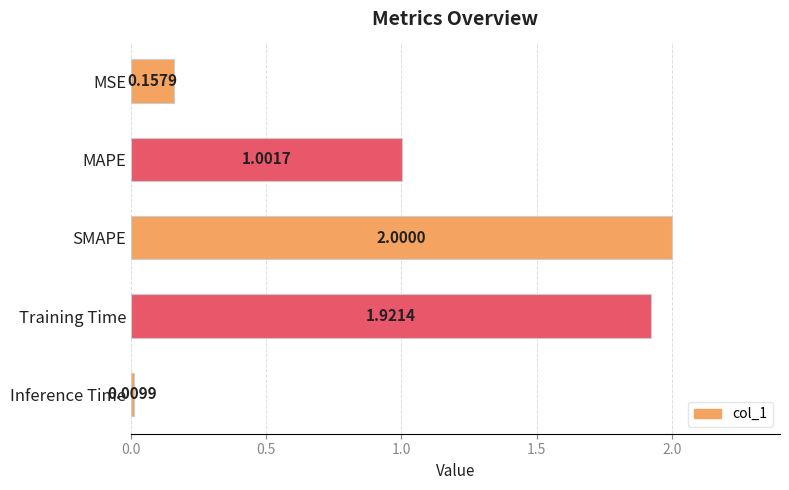

Approximately how many times larger is the value at SMAPE compared to MAPE?

2.0